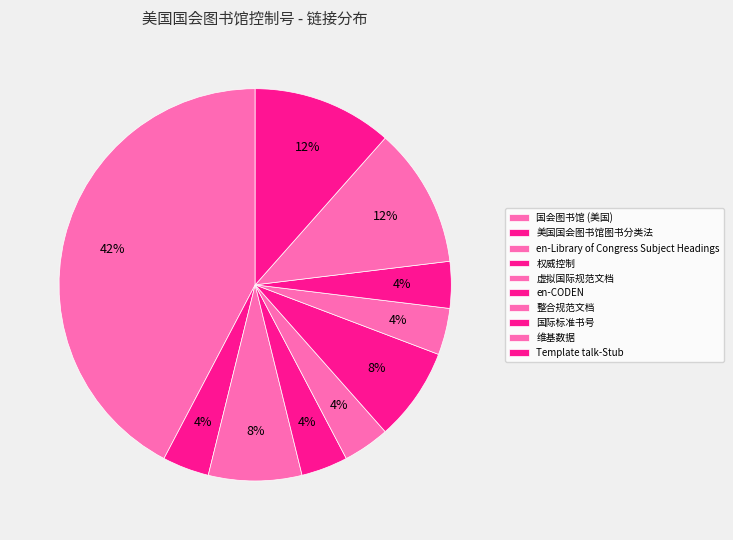

True or false: en-Library of Congress Subject Headings accounts for 1% of the total.

False